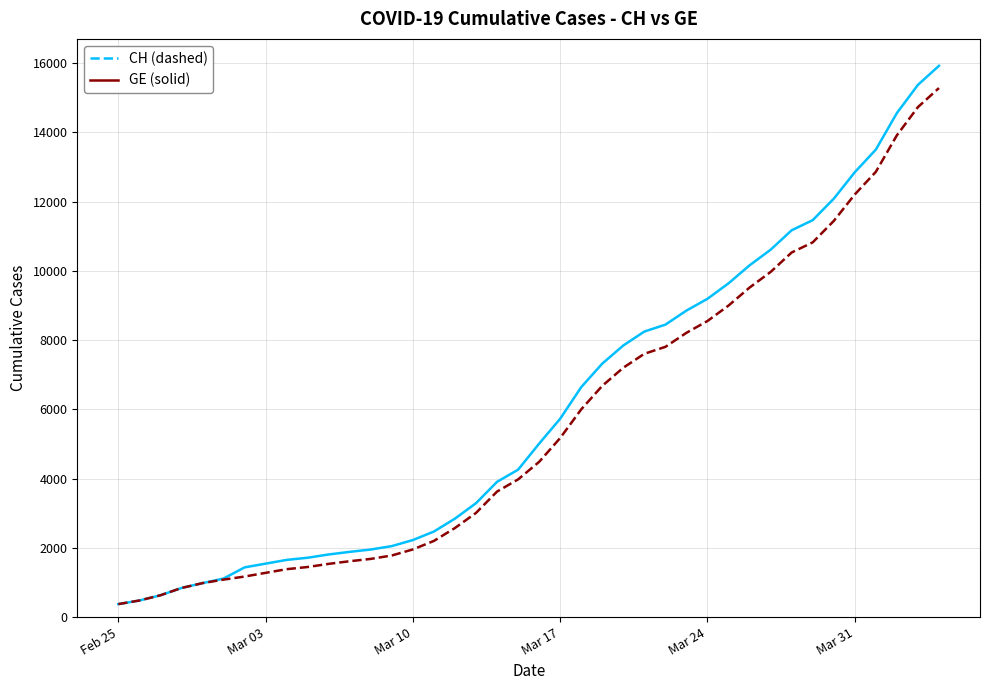

What is the maximum value shown in the chart?

15926